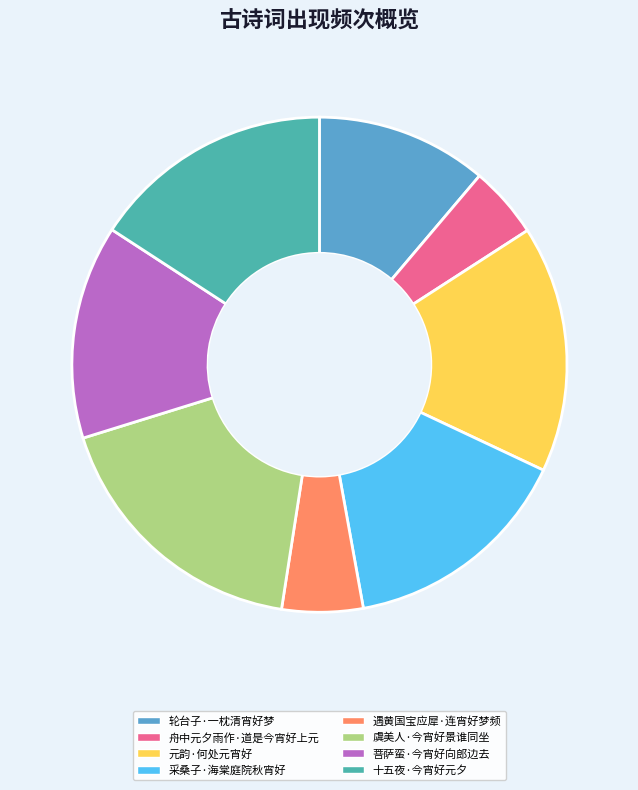

Does 轮台子·一枕清宵好梦 account for over 50% of the chart?

No